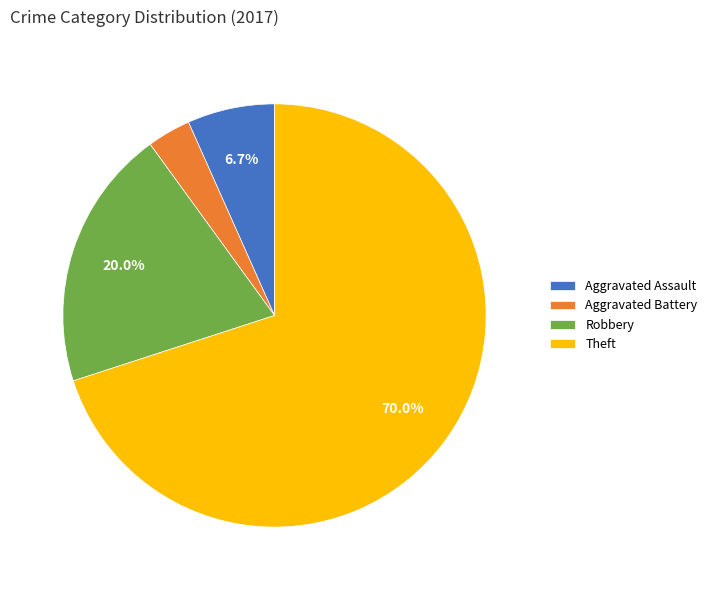

What is the largest slice in the pie chart?

Theft